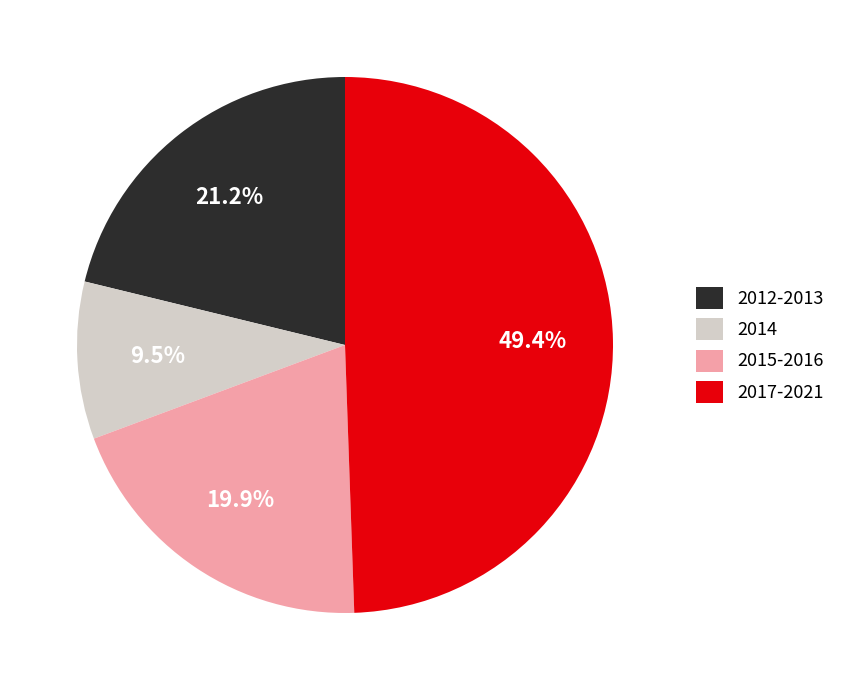

Which has a higher value, 2015-2016 or 2017-2021?

2017-2021